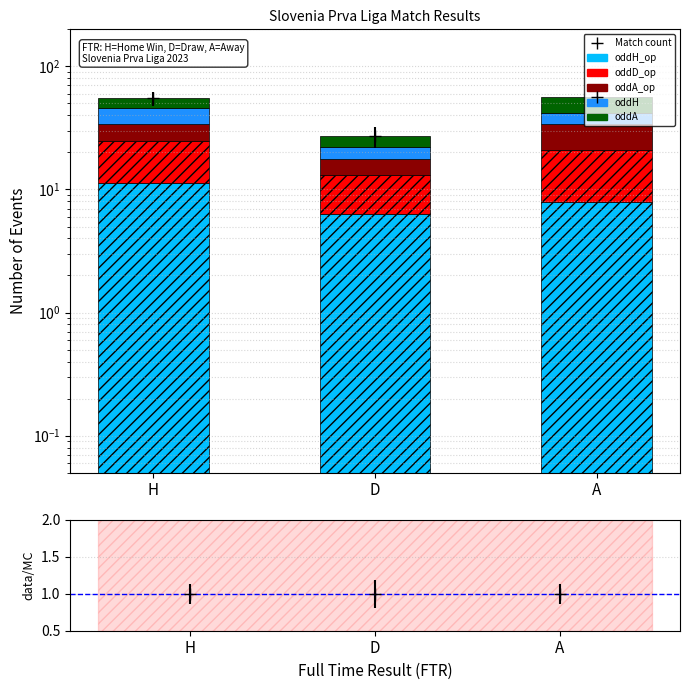

Read the oddH value at A.

7.4